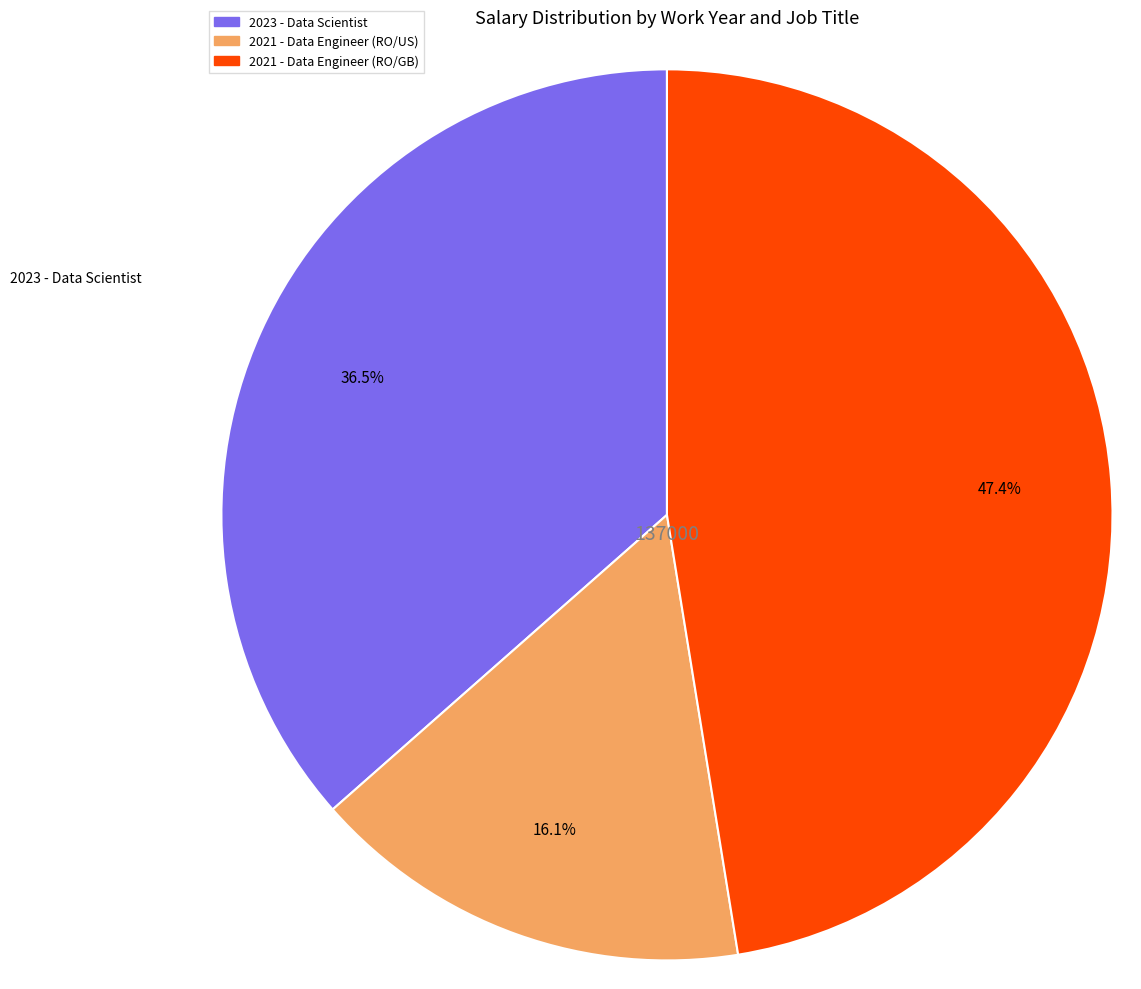

How many slices are in this pie chart?

3